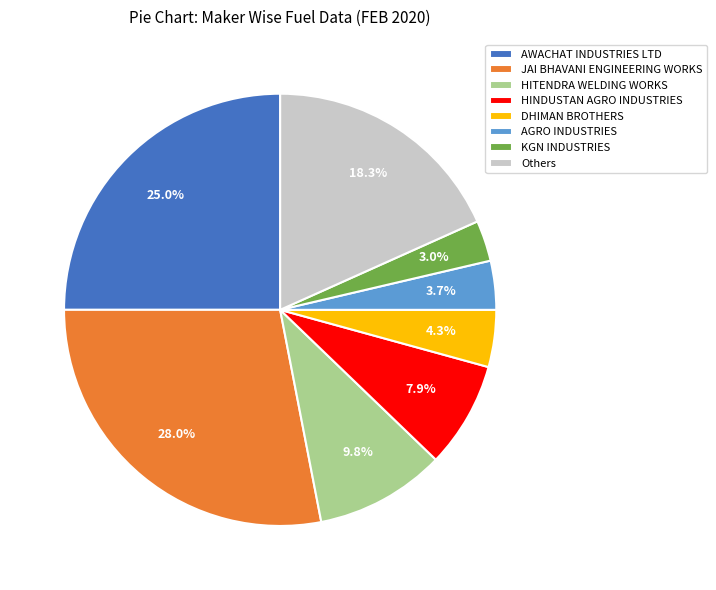

True or false: HINDUSTAN AGRO INDUSTRIES accounts for 1% of the total.

False